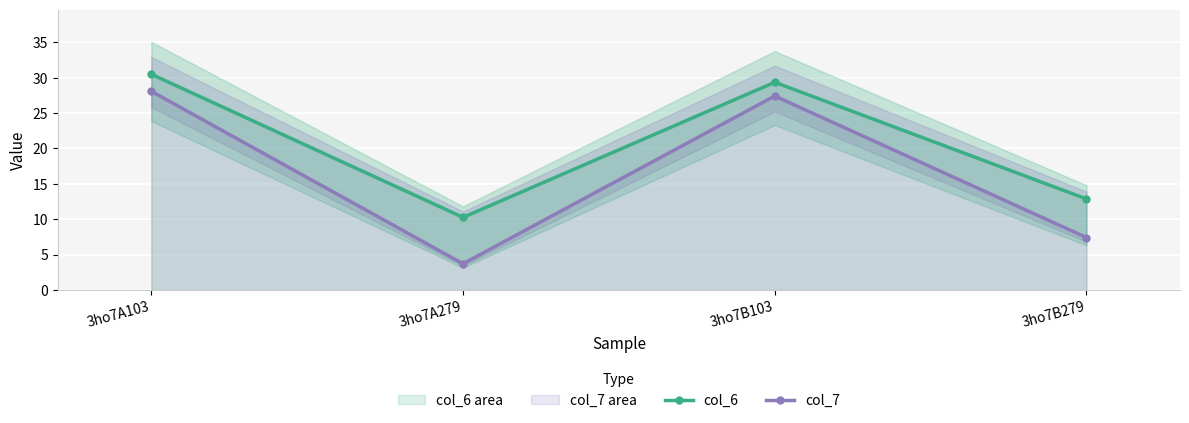

Where is the first local minimum for col_7?

3ho7A279